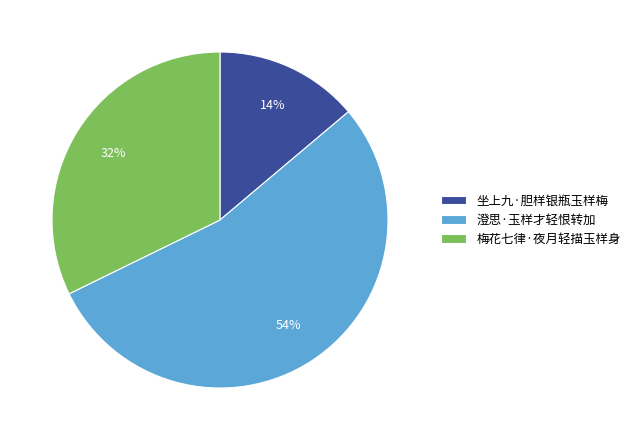

How many segments does this pie chart have?

3